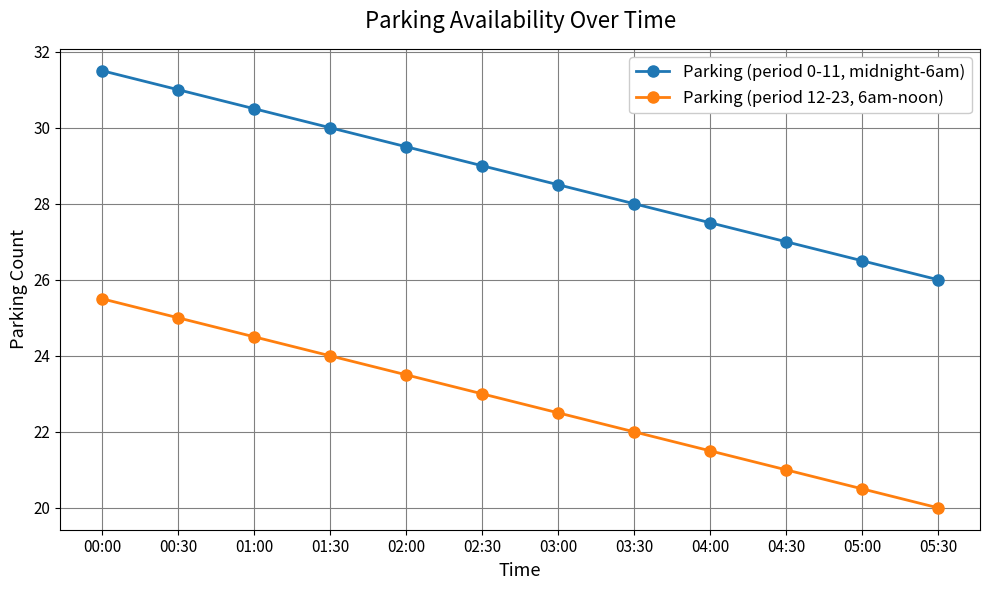

Does the chart have visible grid lines?

Yes